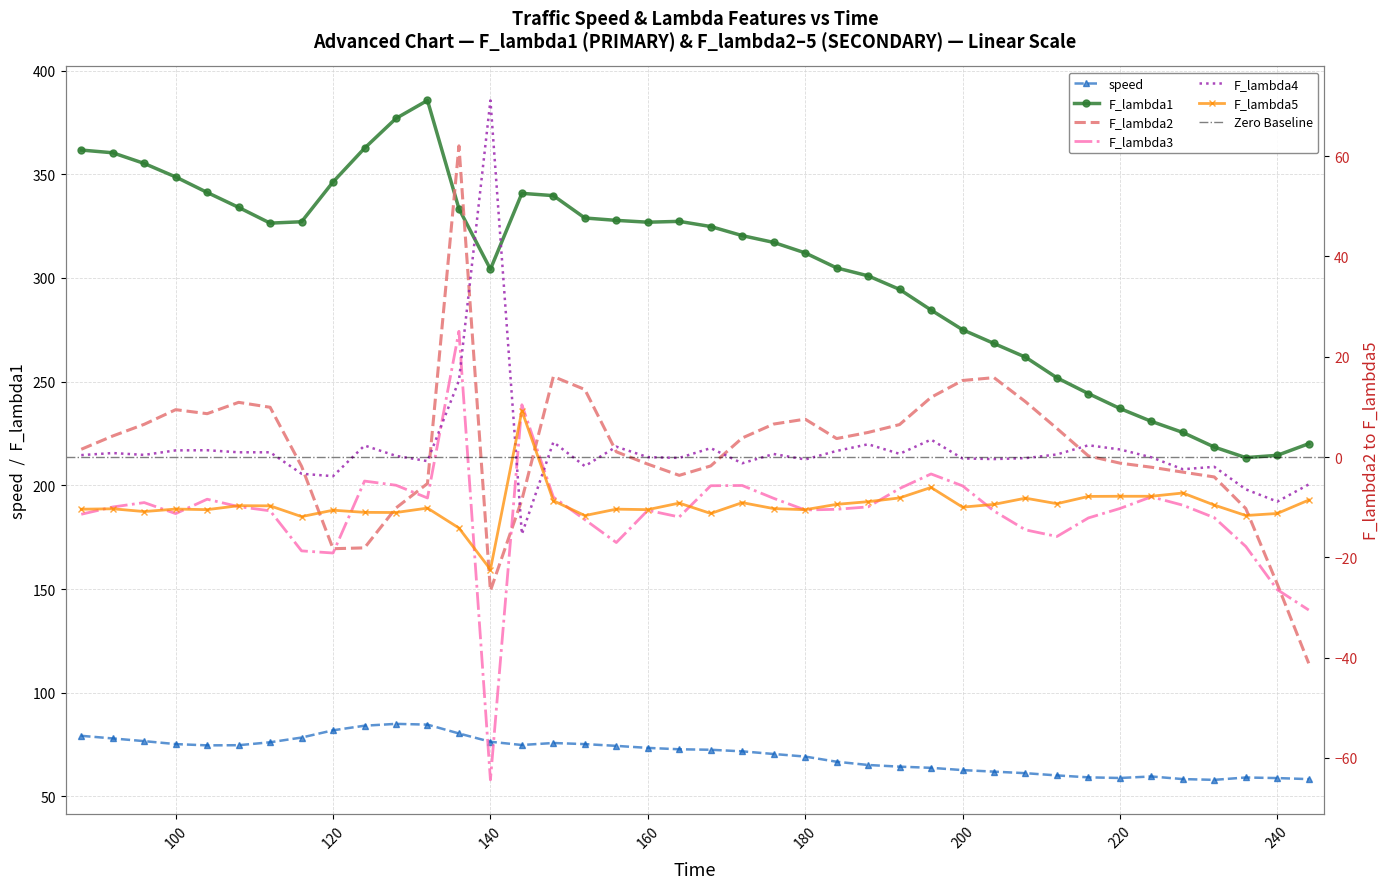

Count the number of data series in this chart.

6